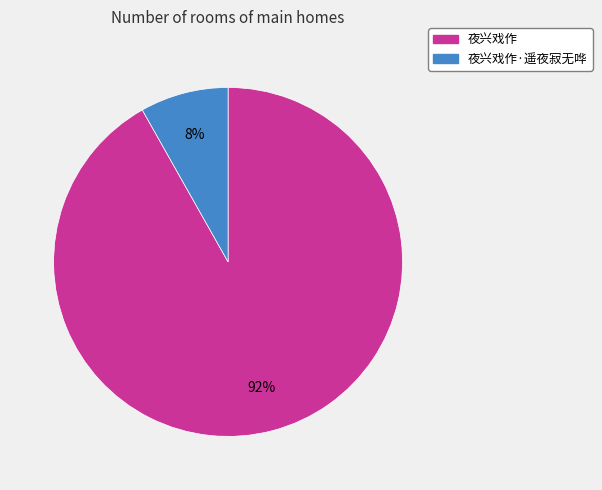

Count the number of slices in the pie.

2